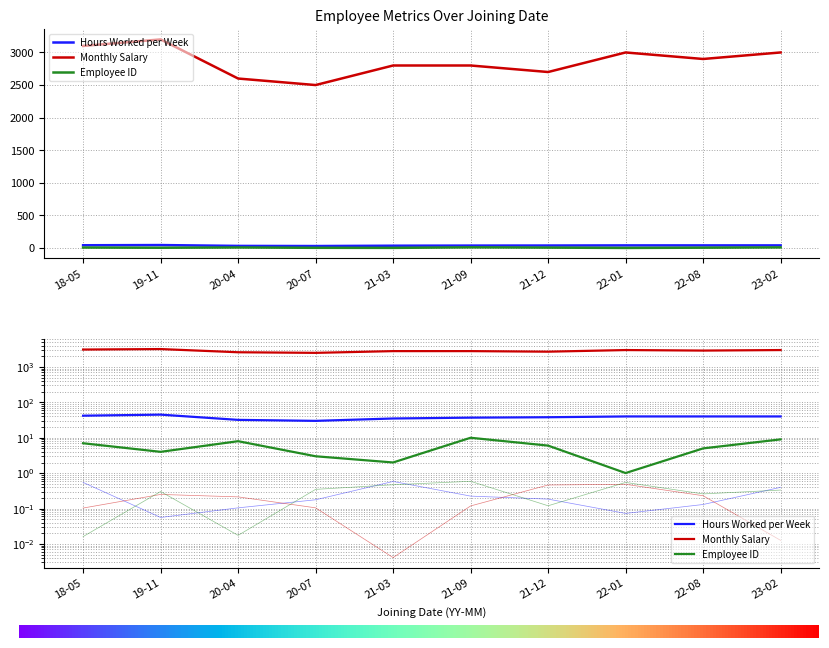

Between 2022-08-12 and 2018-05-23, which is larger?

2018-05-23